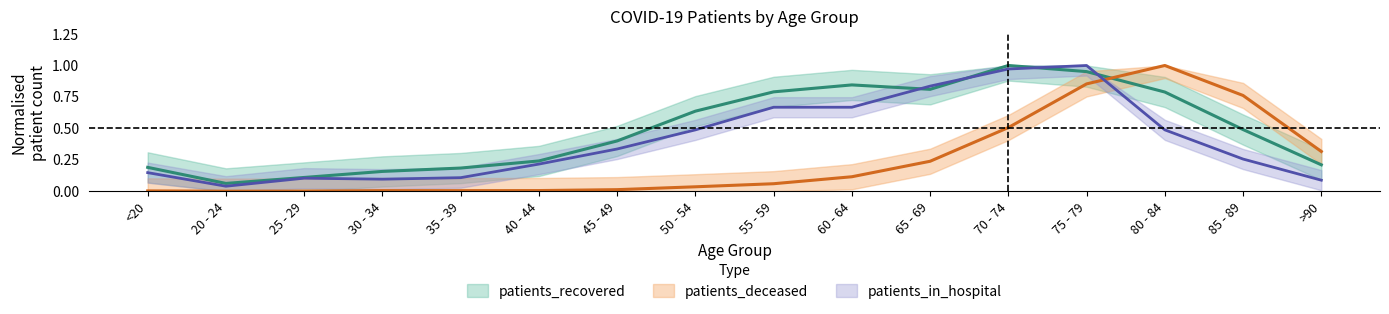

What is the sum of all patients_deceased values?

3.9